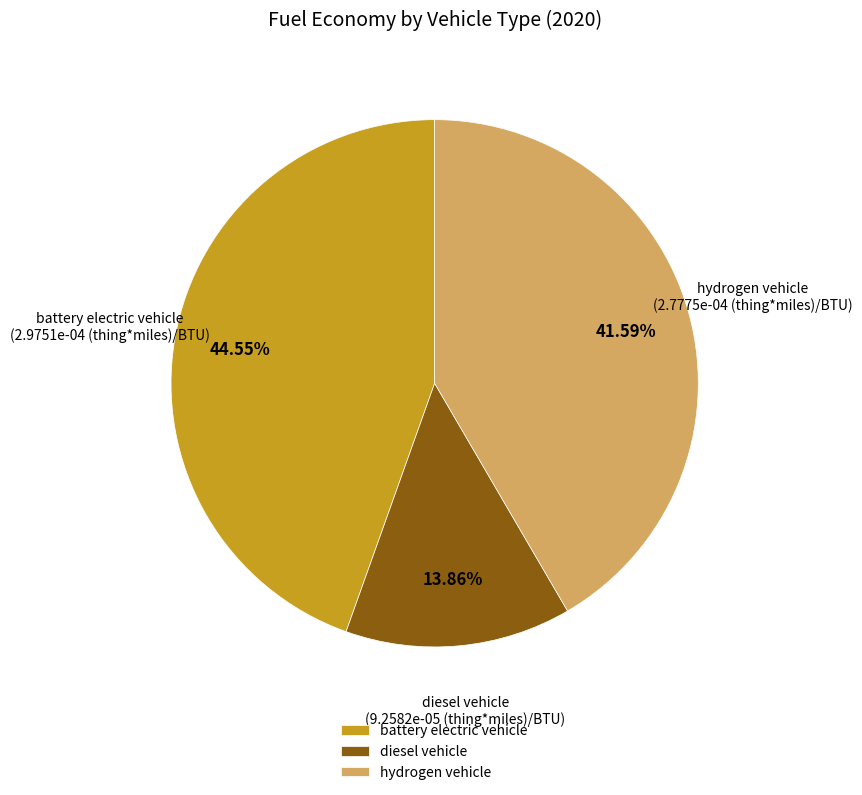

Rank the categories by value from highest to lowest.

battery electric vehicle, hydrogen vehicle, diesel vehicle